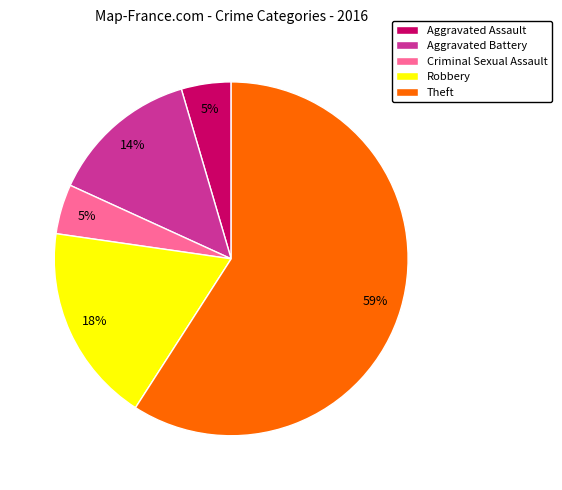

Which slice represents more than half of the pie?

Theft